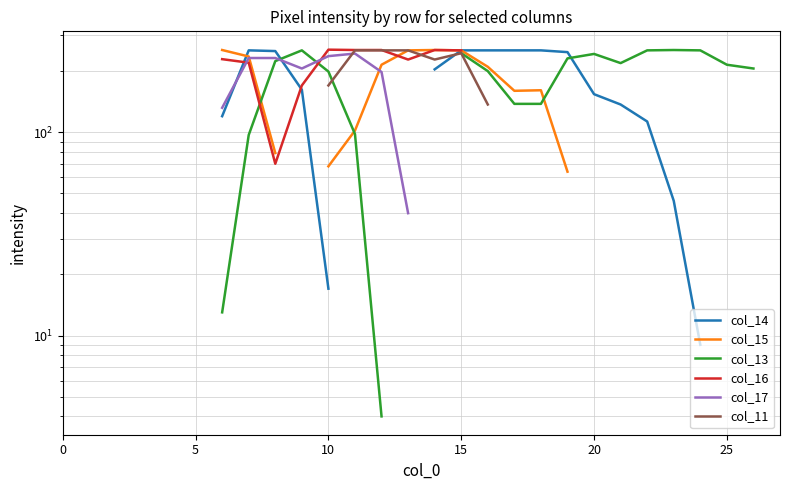

What is the value of the col_13 point at the 25th from the left?

253.0